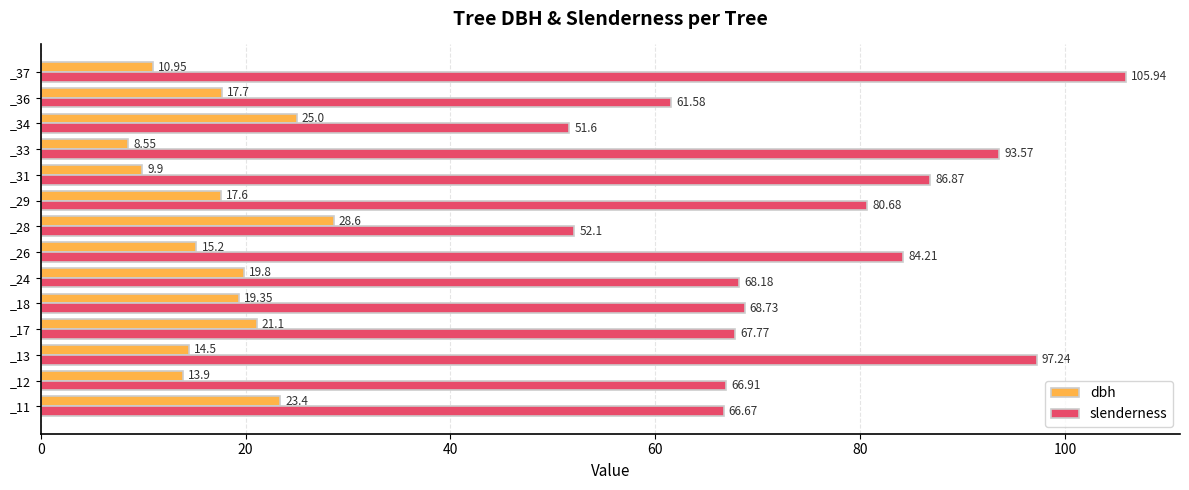

What is the spread (max minus min) of values at _17?

46.7